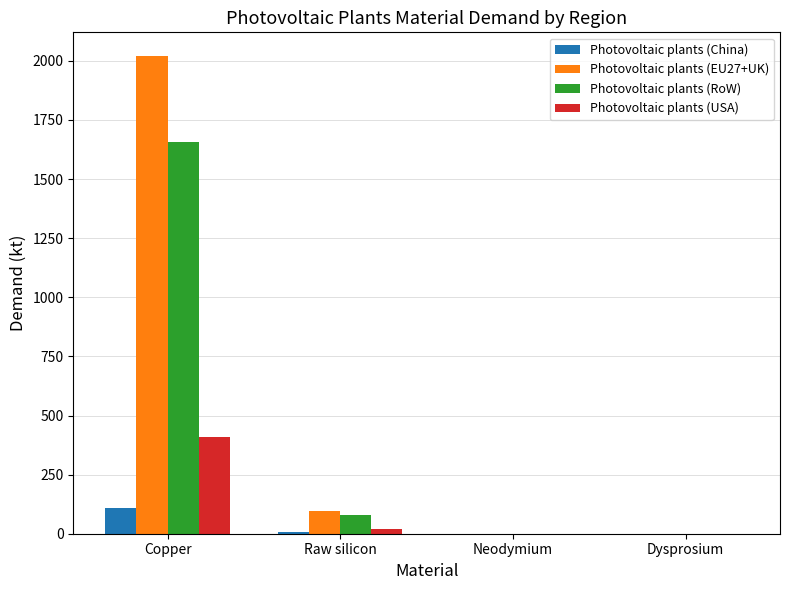

True or false: Photovoltaic plants (China) has a value of 107.7 at Copper.

True